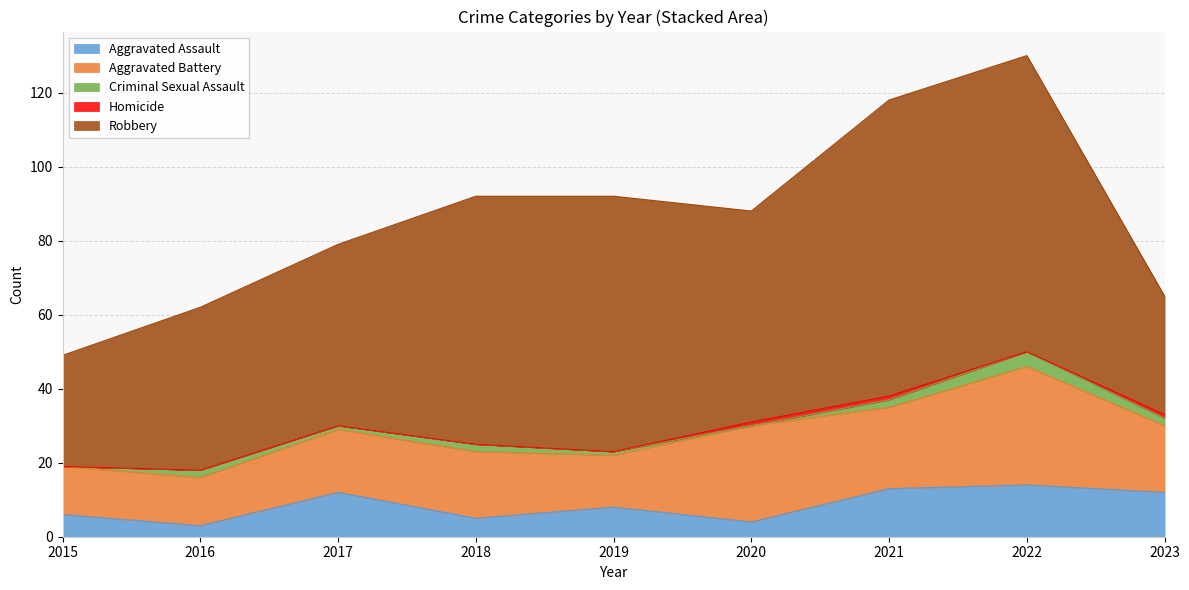

Between 2016 and 2018, which series saw the biggest shift?

Robbery